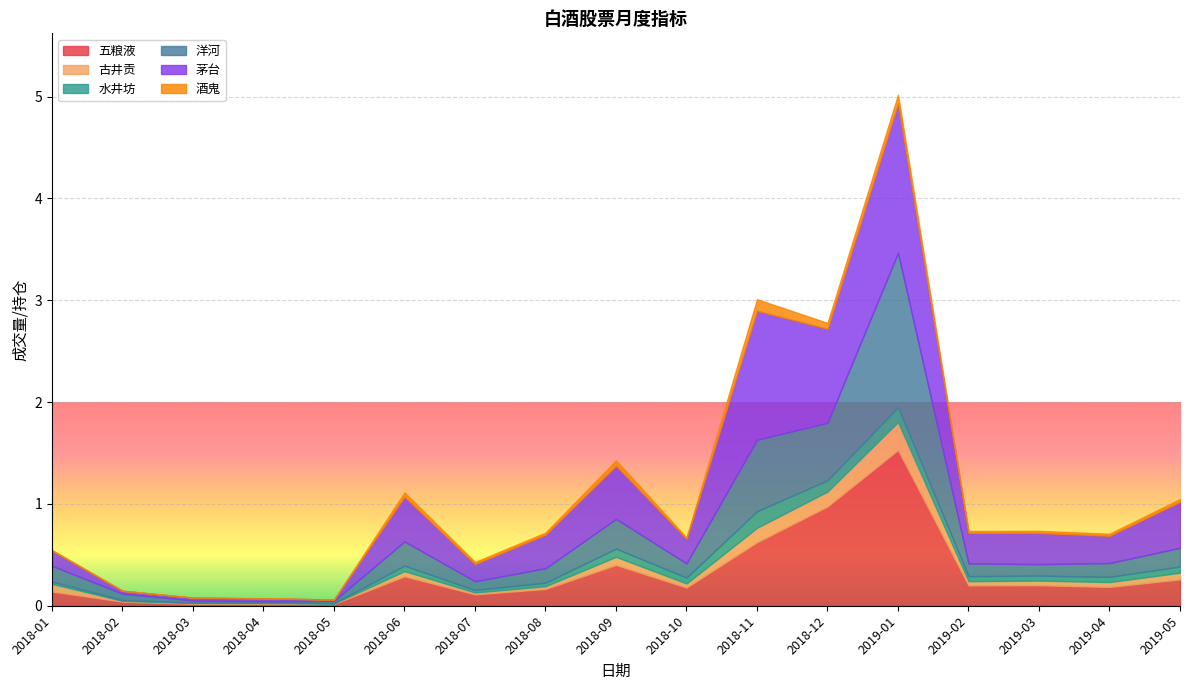

What is the value of the 茅台 point at the 16th from the left?

0.3